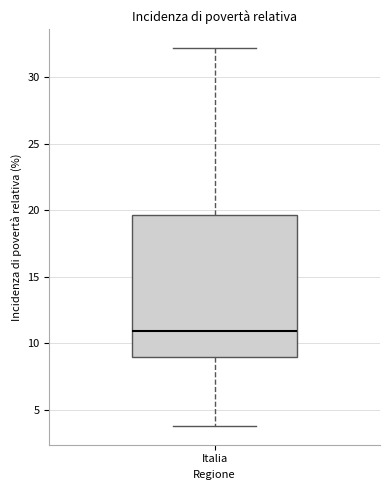

Where does the lower whisker of the box for Italia end on the y-axis? The values are not printed on the chart, so give them approximately, as read against the axis.

4.0